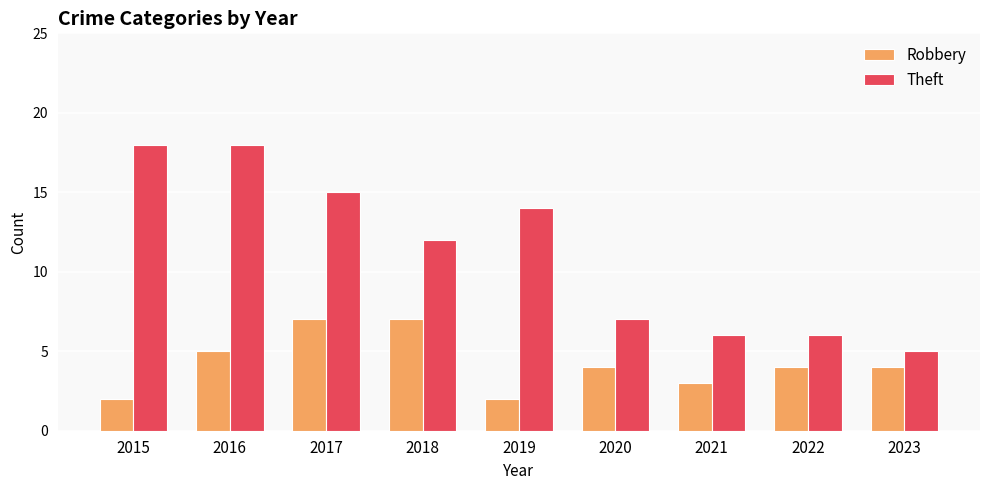

What is the difference between the highest and lowest values at 2017?

8